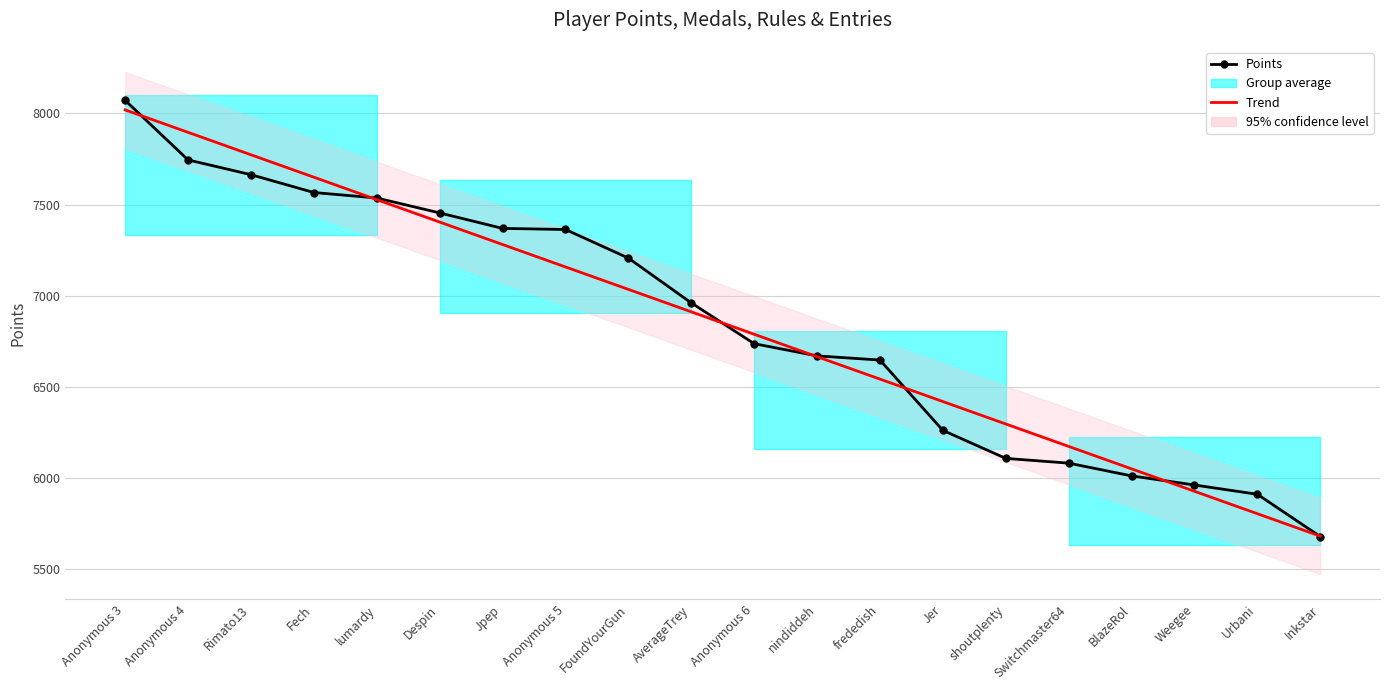

Reading right to left, list all the values displayed in this chart.

Points: Inkstar=5677.0	Urbani=5909.0	Weegee=5960.0	BlazeRol=6010.0	Switchmaster64=6080.0	shoutplenty=6106.0	Jer=6260.0	frededish=6646.0	nindiddeh=6669.0	Anonymous 6=6736.0	AverageTrey=6960.0	FoundYourGun=7206.0	Anonymous 5=7363.0	Jpep=7369.0	Despin=7454.0	lumardy=7536.0	Fech=7566.0	Rimato13=7664.0	Anonymous 4=7745.0	Anonymous 3=8072.0
Trend: Inkstar=5679.1	Urbani=5802.3	Weegee=5925.5	BlazeRol=6048.7	Switchmaster64=6171.9	shoutplenty=6295.1	Jer=6418.3	frededish=6541.4	nindiddeh=6664.6	Anonymous 6=6787.8	AverageTrey=6911.0	FoundYourGun=7034.2	Anonymous 5=7157.4	Jpep=7280.5	Despin=7403.7	lumardy=7526.9	Fech=7650.1	Rimato13=7773.3	Anonymous 4=7896.5	Anonymous 3=8019.7